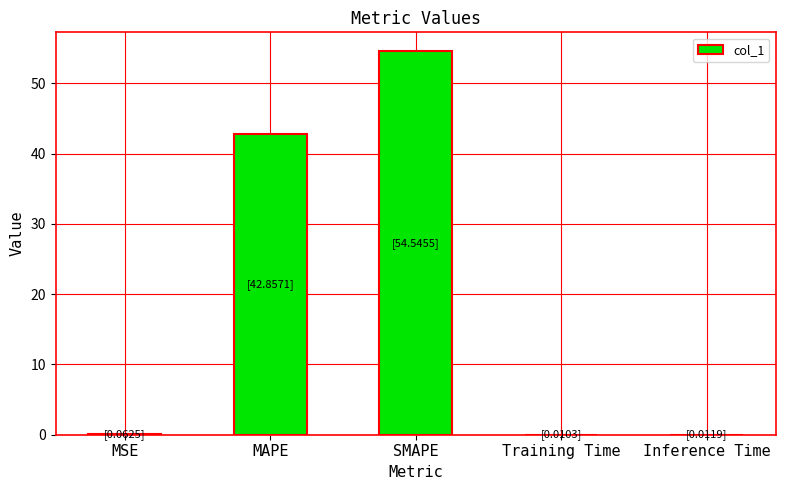

Is it true that the value at SMAPE is 36.7?

False